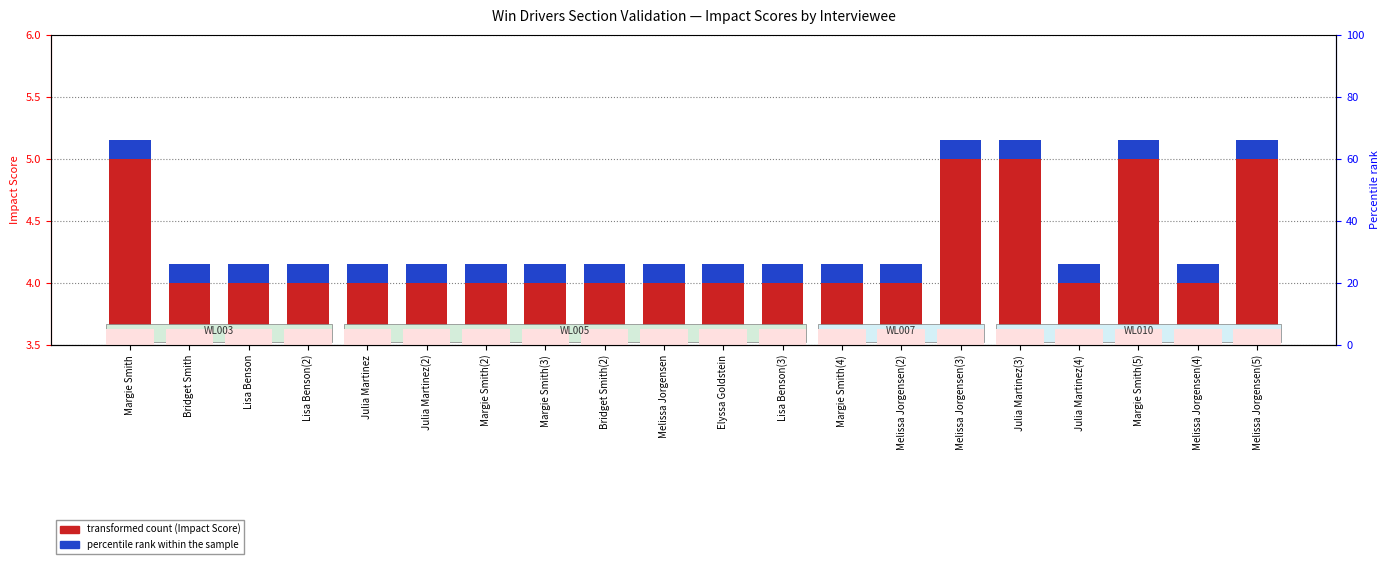

What is the label of the 16th bar from the right?

Julia Martinez